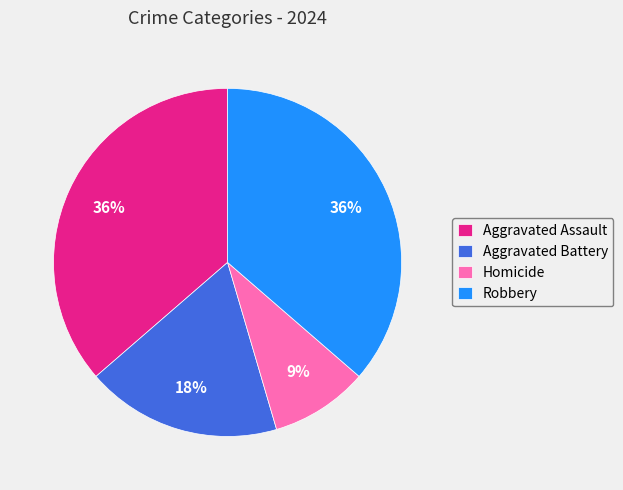

How many slices are in this pie chart?

4